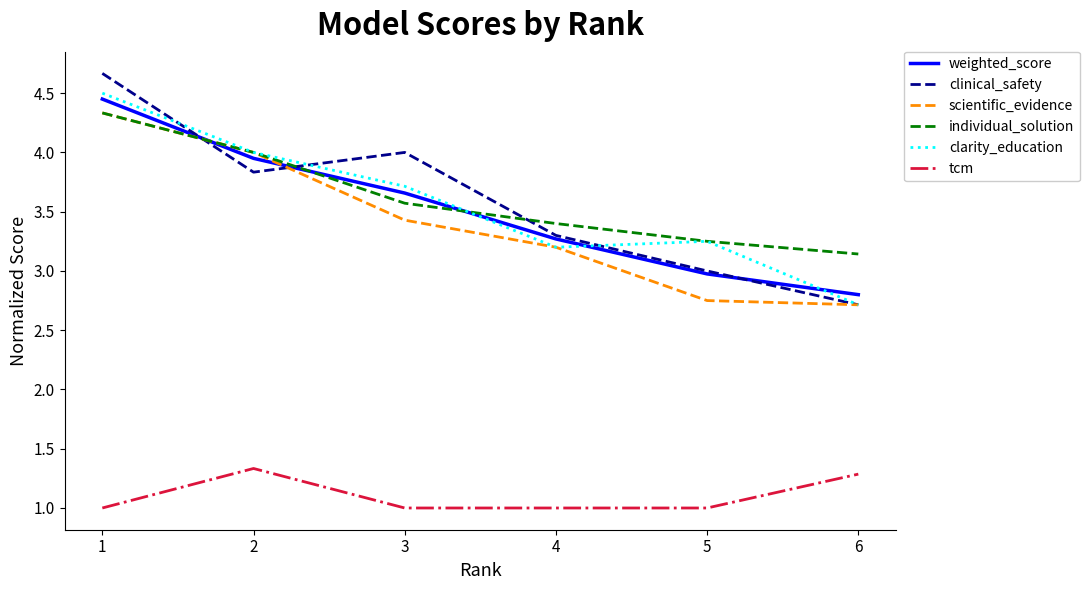

How many series are shown in this chart?

6